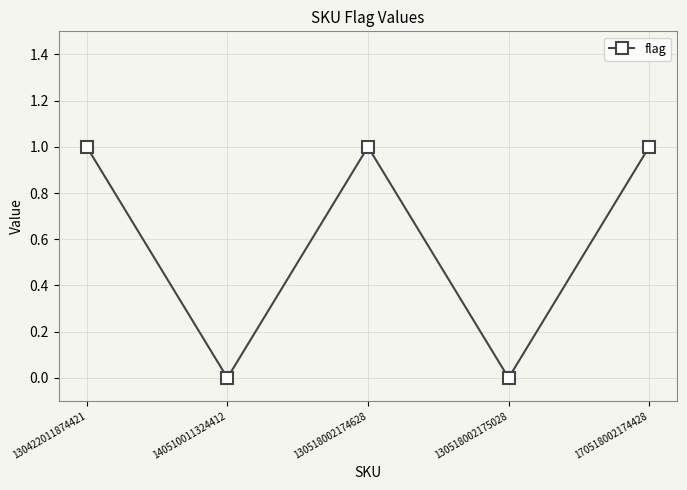

What is the label of the 1st point from the right?

170518002174428